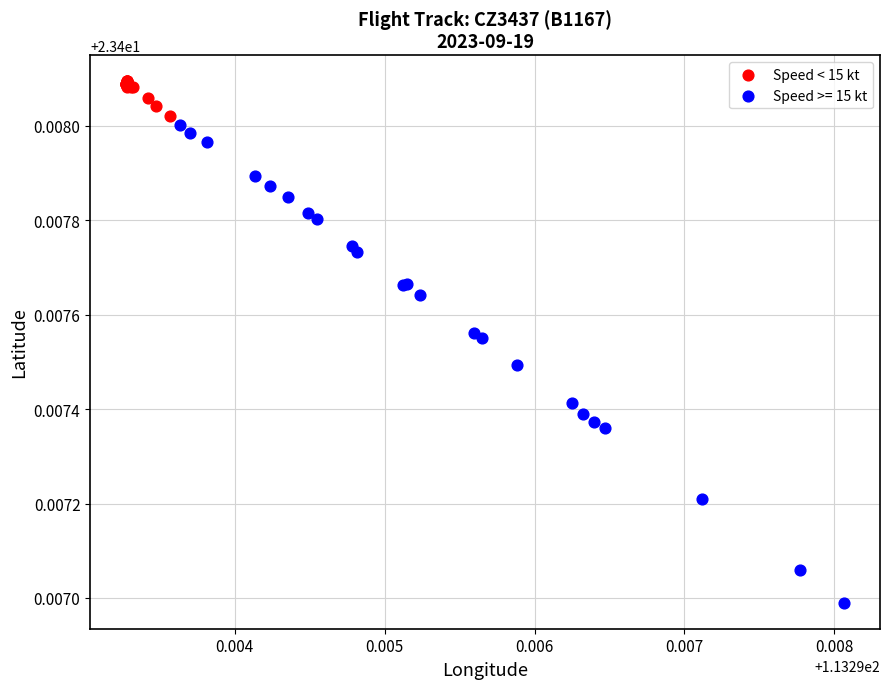

Which series contains the highest Y value?

Speed < 15 kt